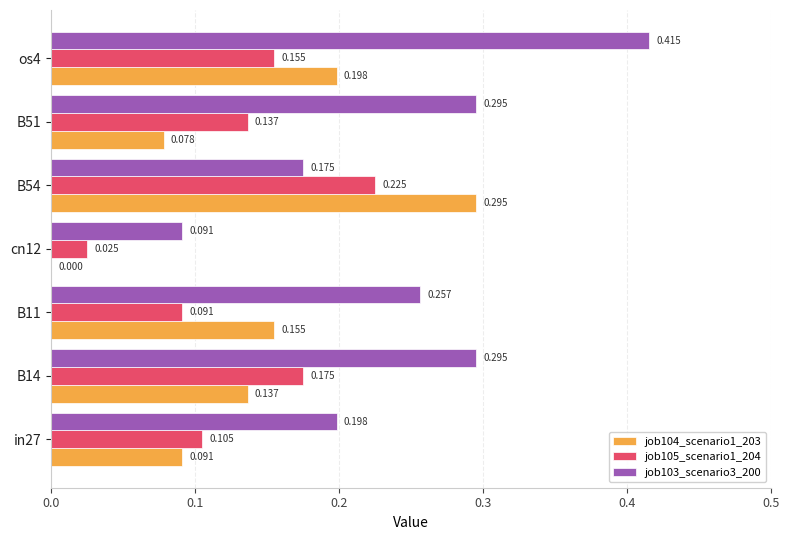

At which category is the sum across all series the highest?

os4